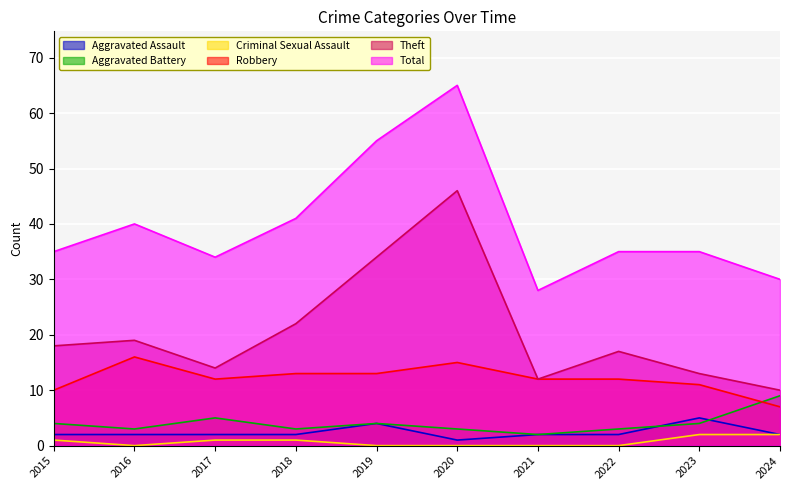

What is the sum of all Theft values?

205